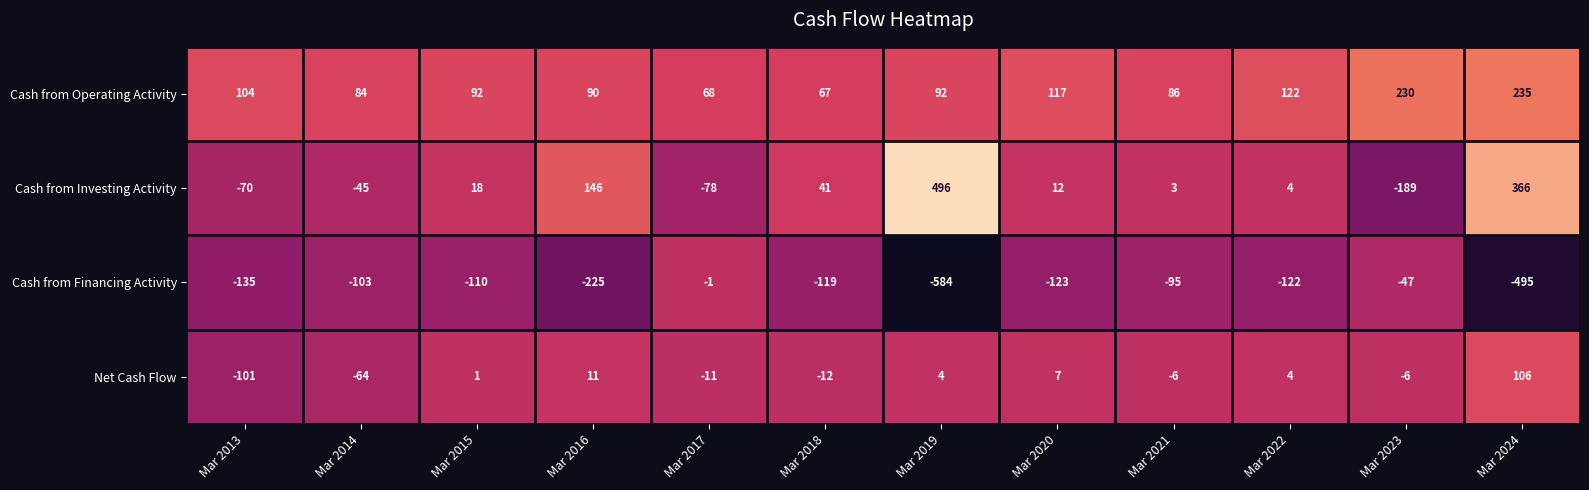

At which label does Cash from Operating Activity reach its minimum?

Mar 2018